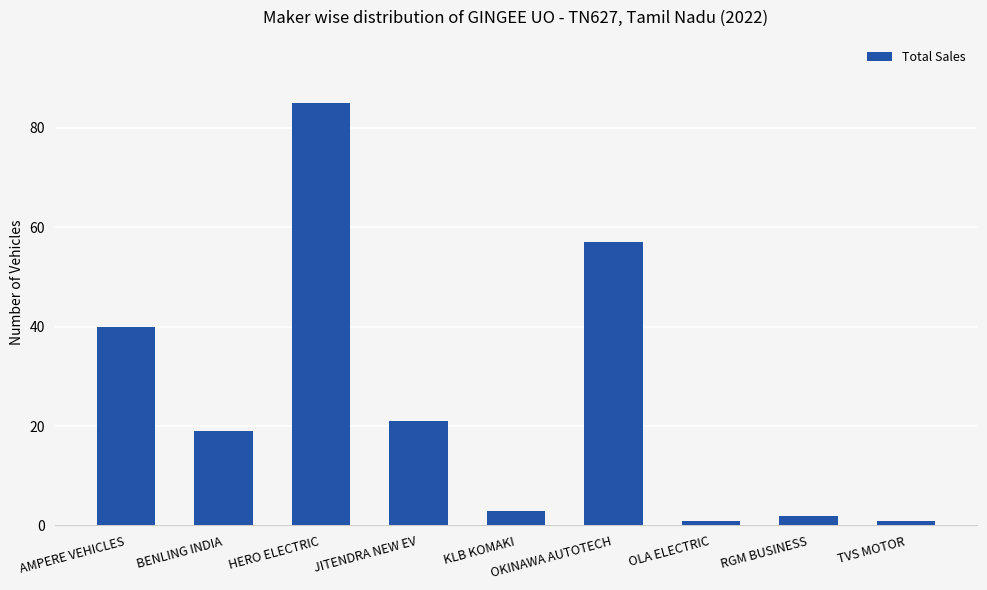

Reading right to left, list all the values displayed in this chart.

TVS MOTOR=1	RGM BUSINESS=2	OLA ELECTRIC=1	OKINAWA AUTOTECH=57	KLB KOMAKI=3	JITENDRA NEW EV=21	HERO ELECTRIC=85	BENLING INDIA=19	AMPERE VEHICLES=40